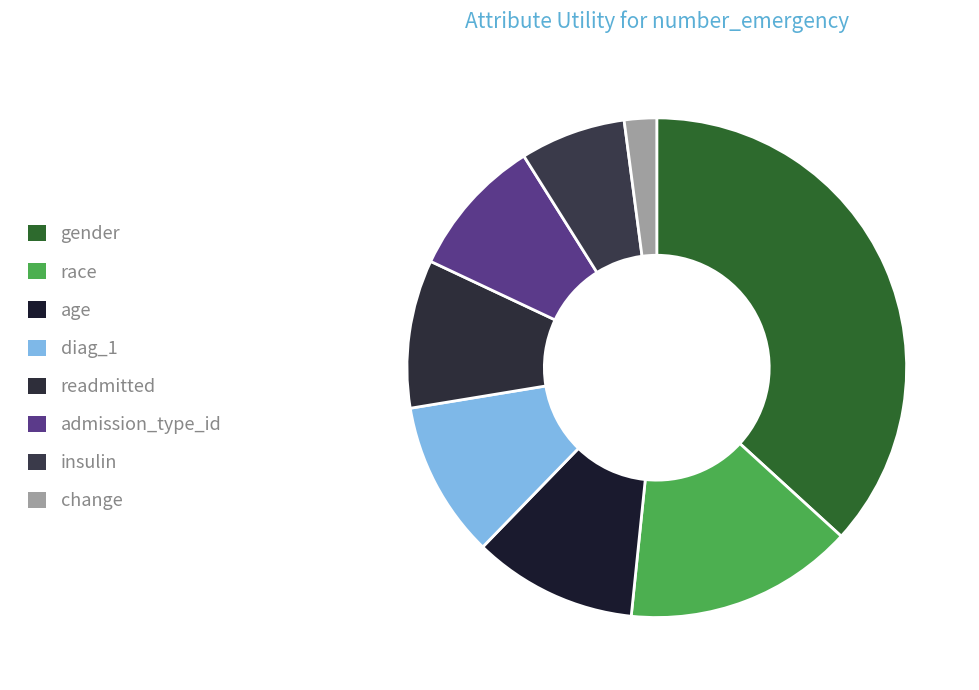

What is the largest slice in the pie chart?

gender